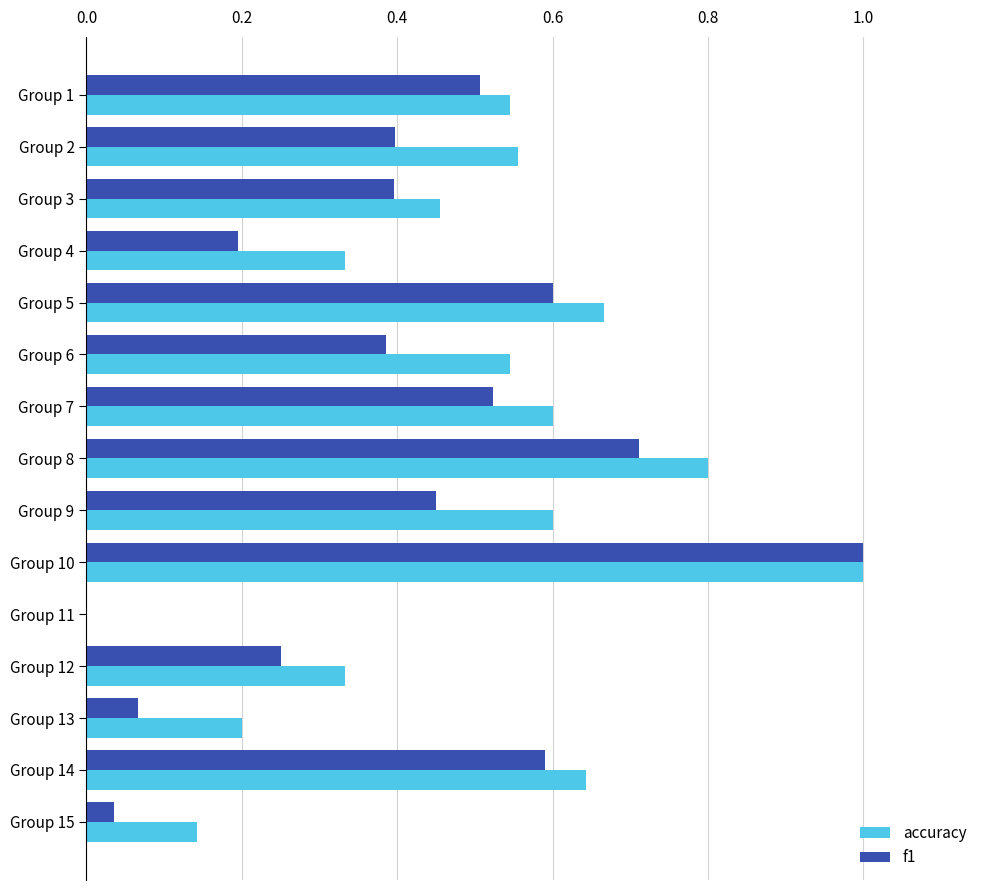

The f1 series shows 0.0 at Group 15. True or false?

True